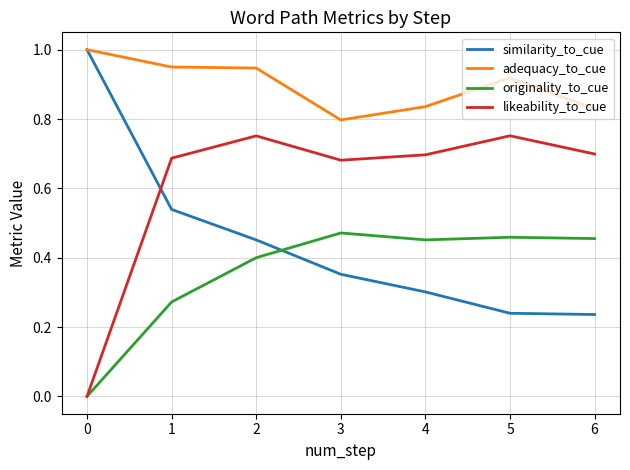

What are all the series names shown in the legend?

similarity_to_cue, adequacy_to_cue, originality_to_cue, likeability_to_cue